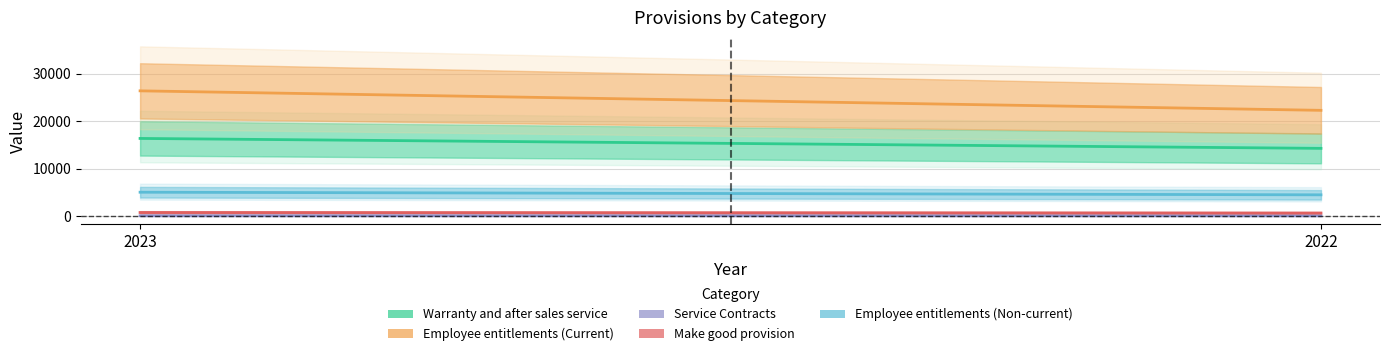

Is the value of Warranty and after sales service at 2022 greater than the value of Make good provision at 2022?

Yes